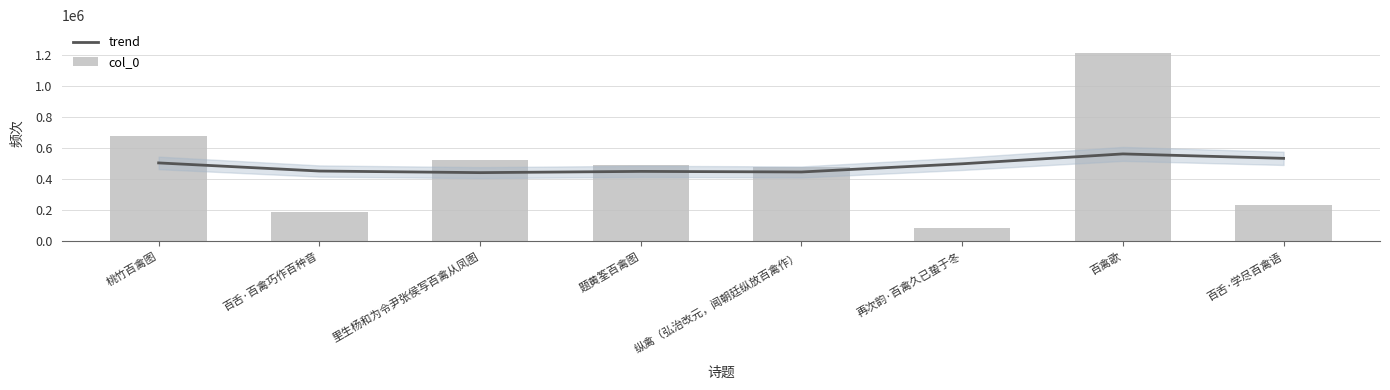

What is the difference between the highest and lowest values at 纵禽（弘治改元，闻朝廷纵放百禽作）?

32447